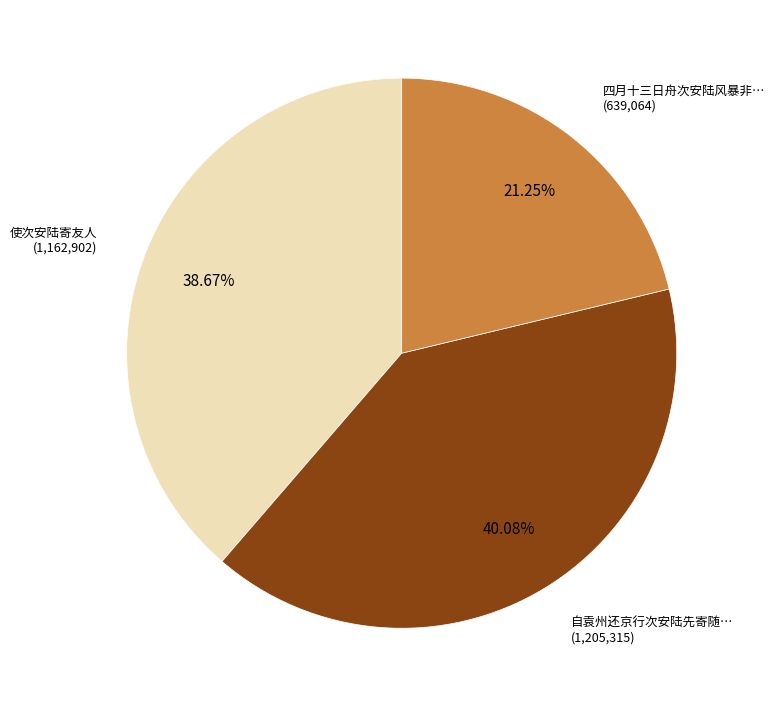

To the nearest percent, what is the difference between the largest and smallest slice percentages?

19%